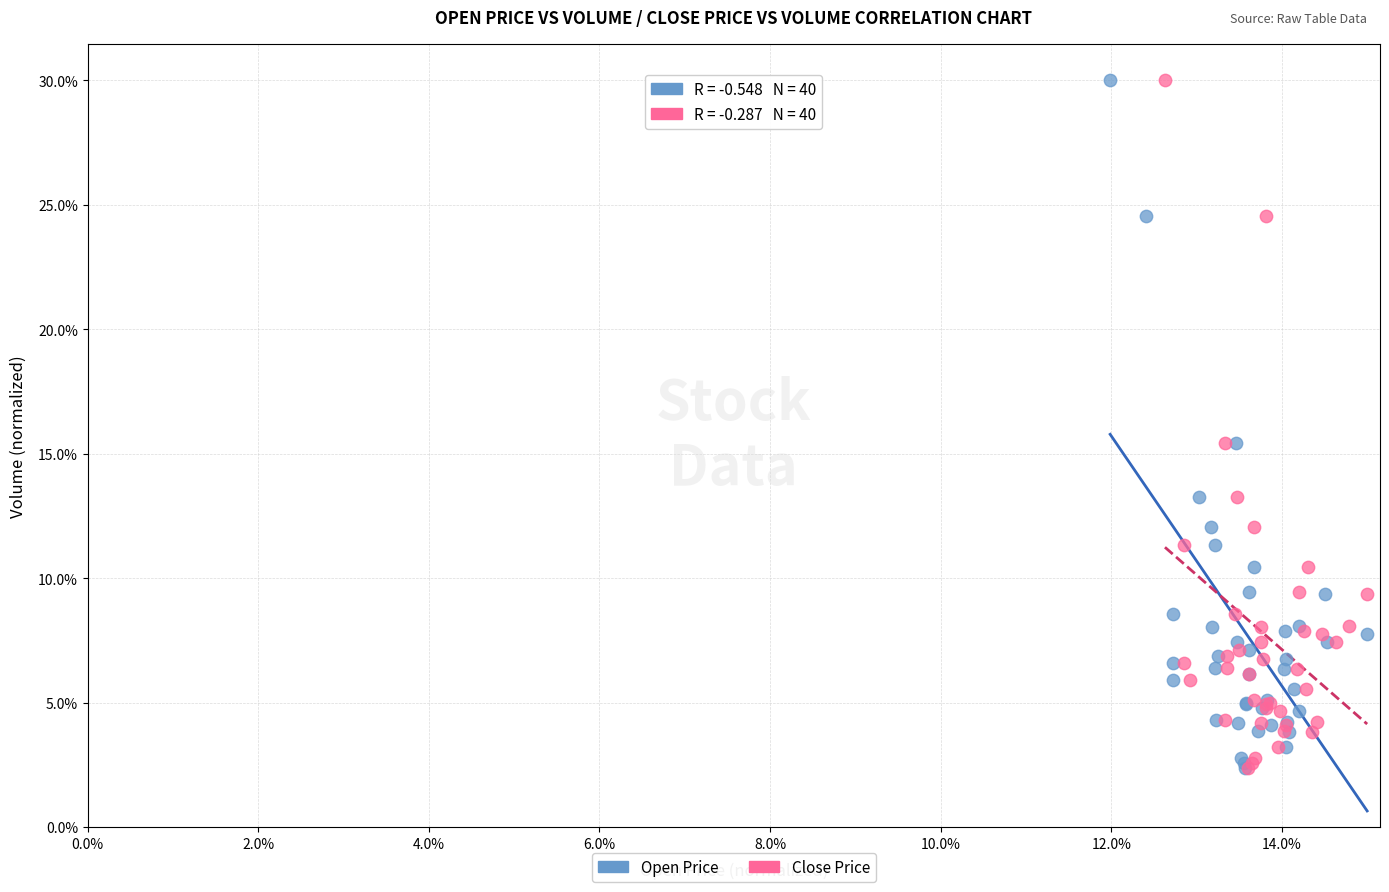

What are all the series names shown in the legend?

Open Price, Close Price